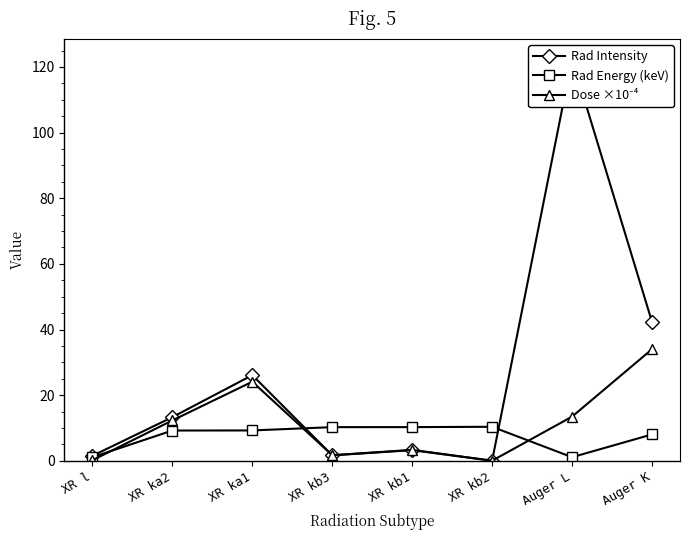

At which label is Rad Energy (keV) closest to 5?

Auger K